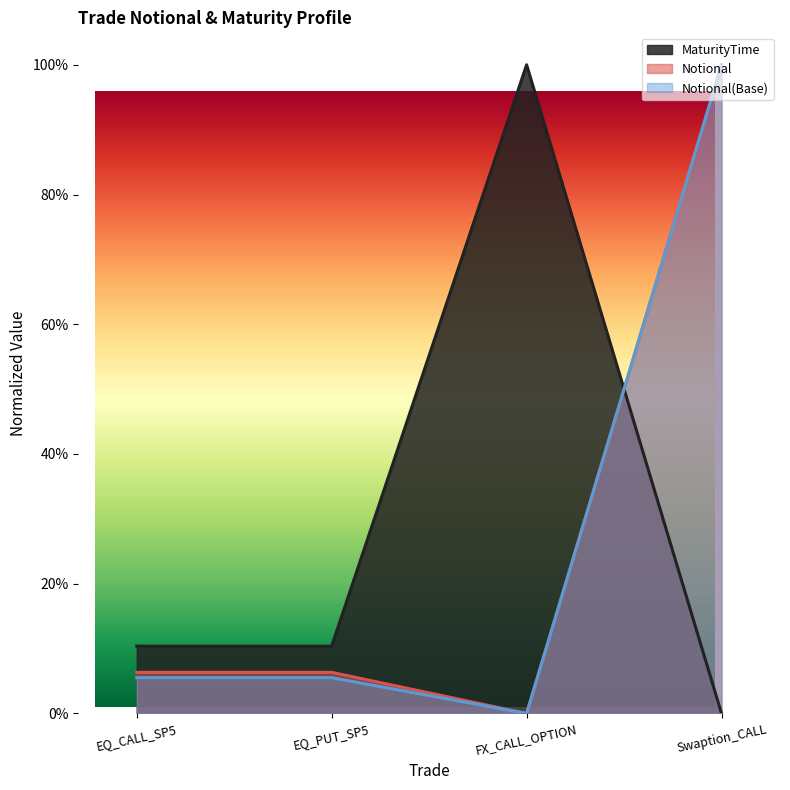

Between which two adjacent categories do MaturityTime and Notional(Base) first intersect?

FX_CALL_OPTION and Swaption_CALL